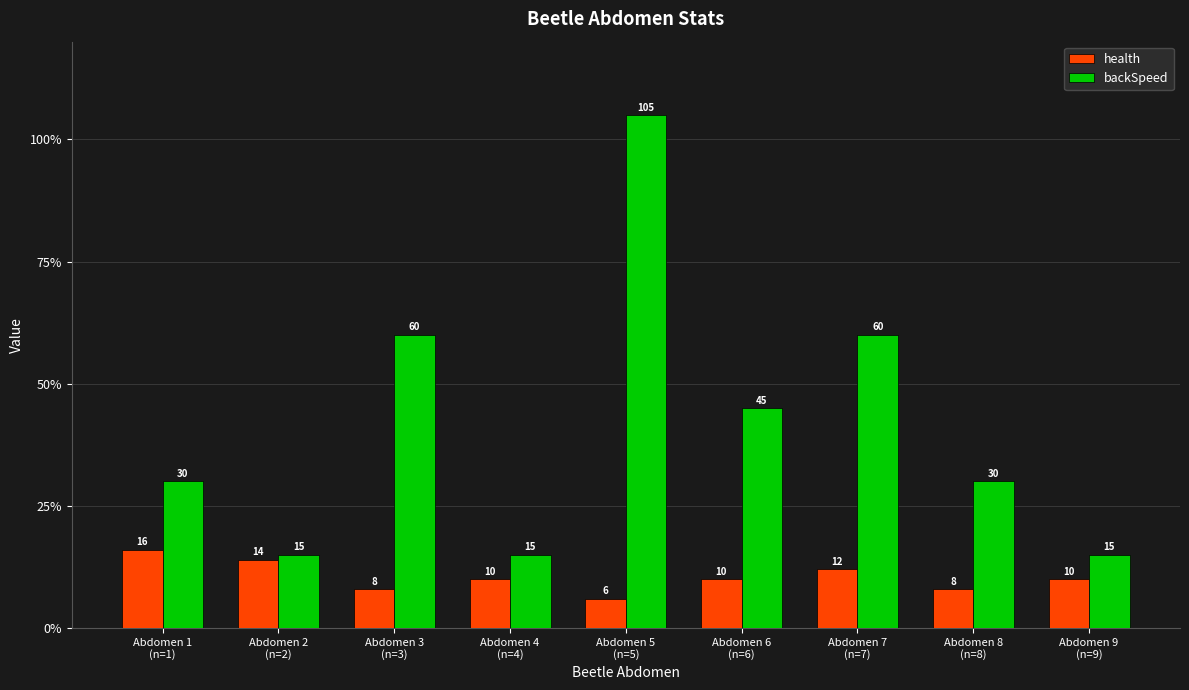

What is the sum of the backSpeed values at Abdomen 9
(n=9) and Abdomen 2
(n=2)?

30